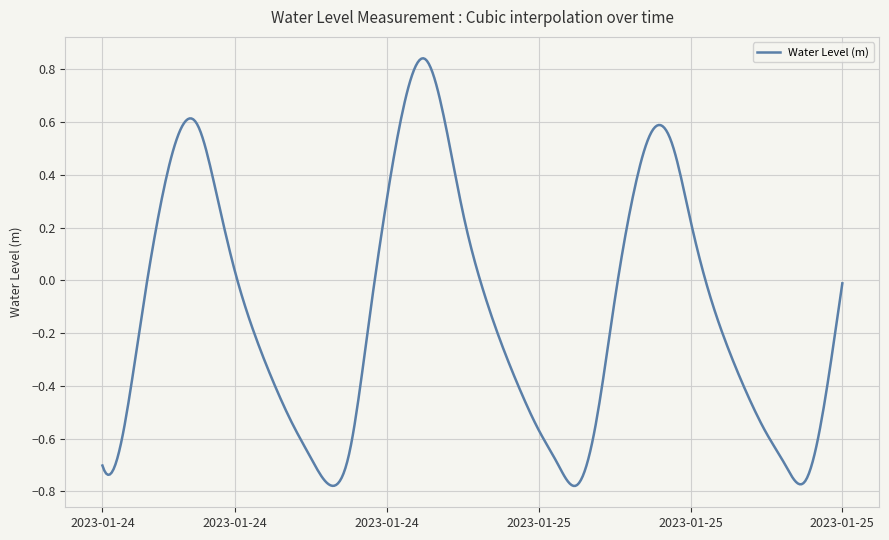

What is the difference between the maximum and minimum values?

1.6